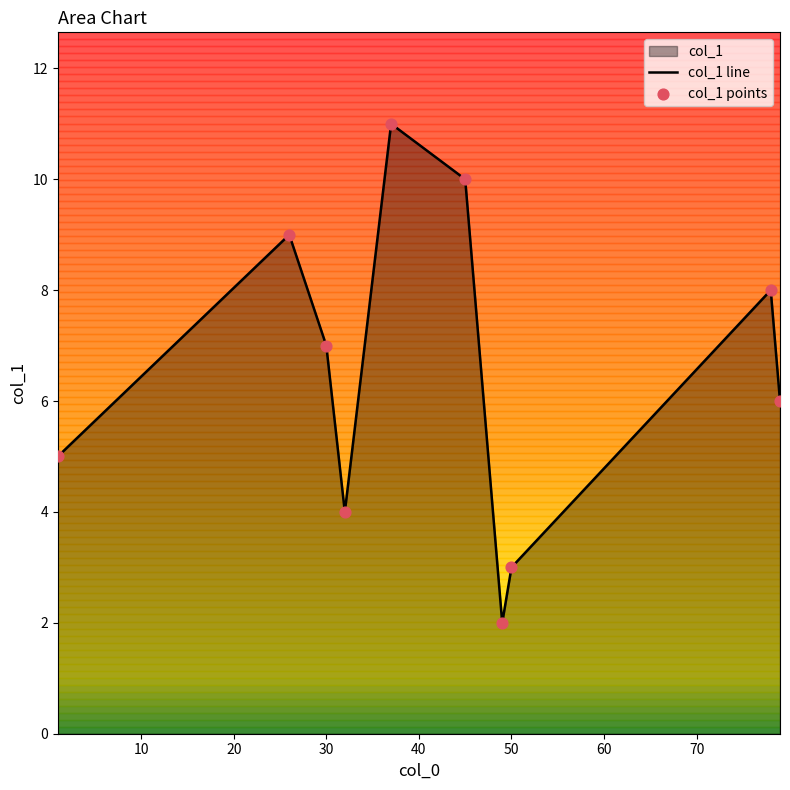

Which series has the widest spread of Y values?

col_1 line